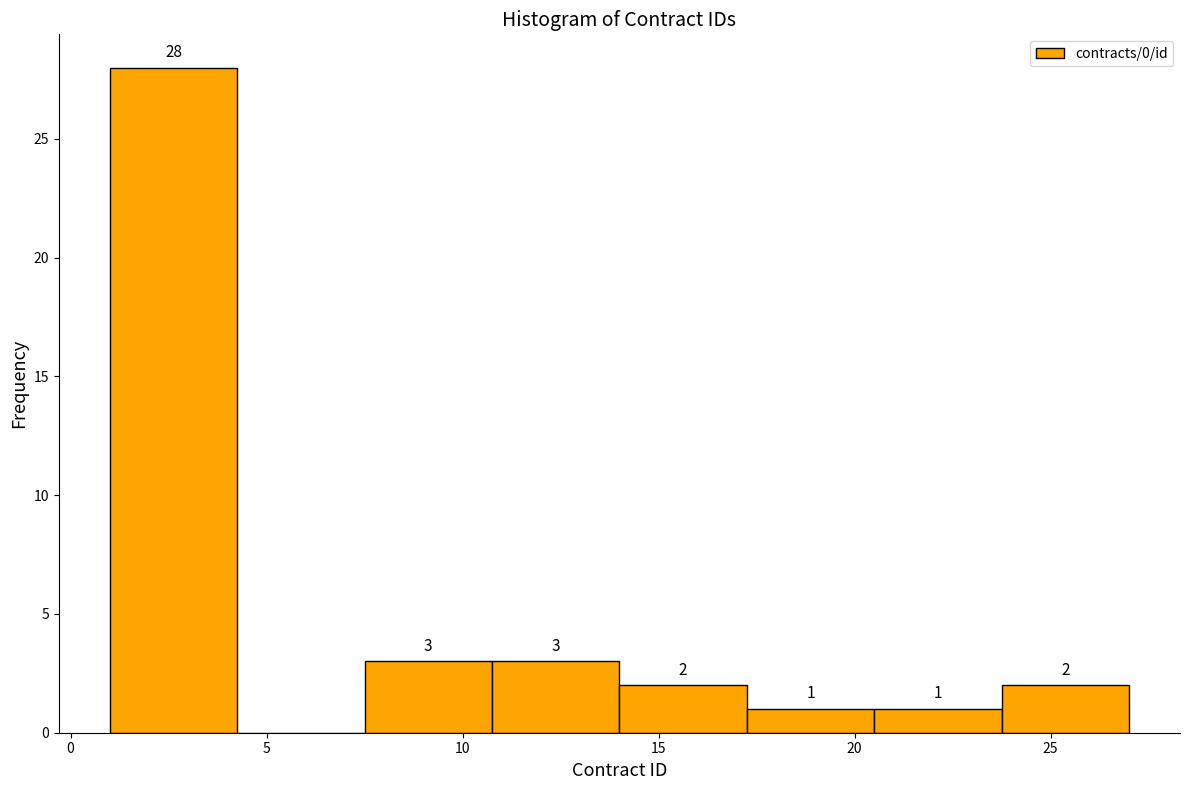

Over which range of the x-axis is the bar tallest?

1.00 to 4.25